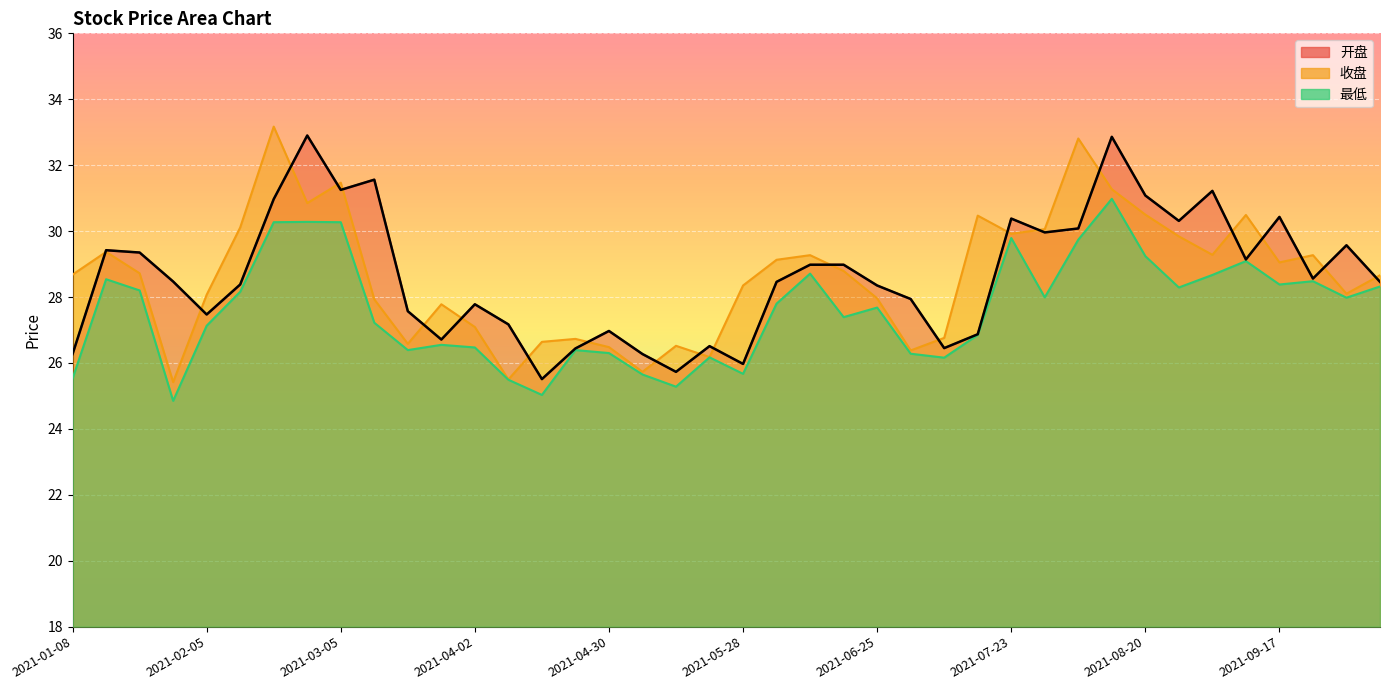

What is the difference between the highest and lowest values at 2021-02-26?

2.6